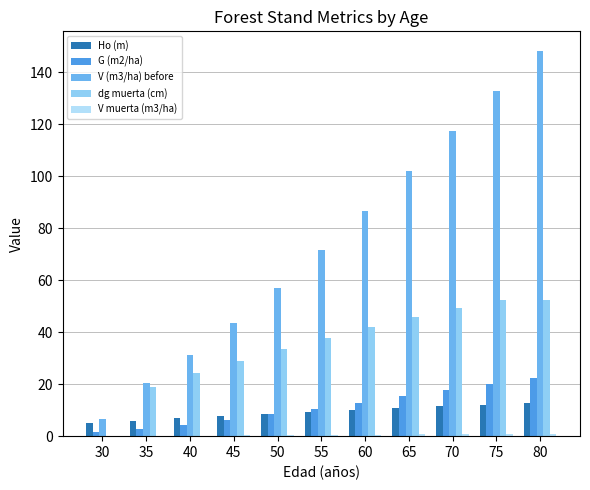

At which label does Ho (m) first exceed 9?

55